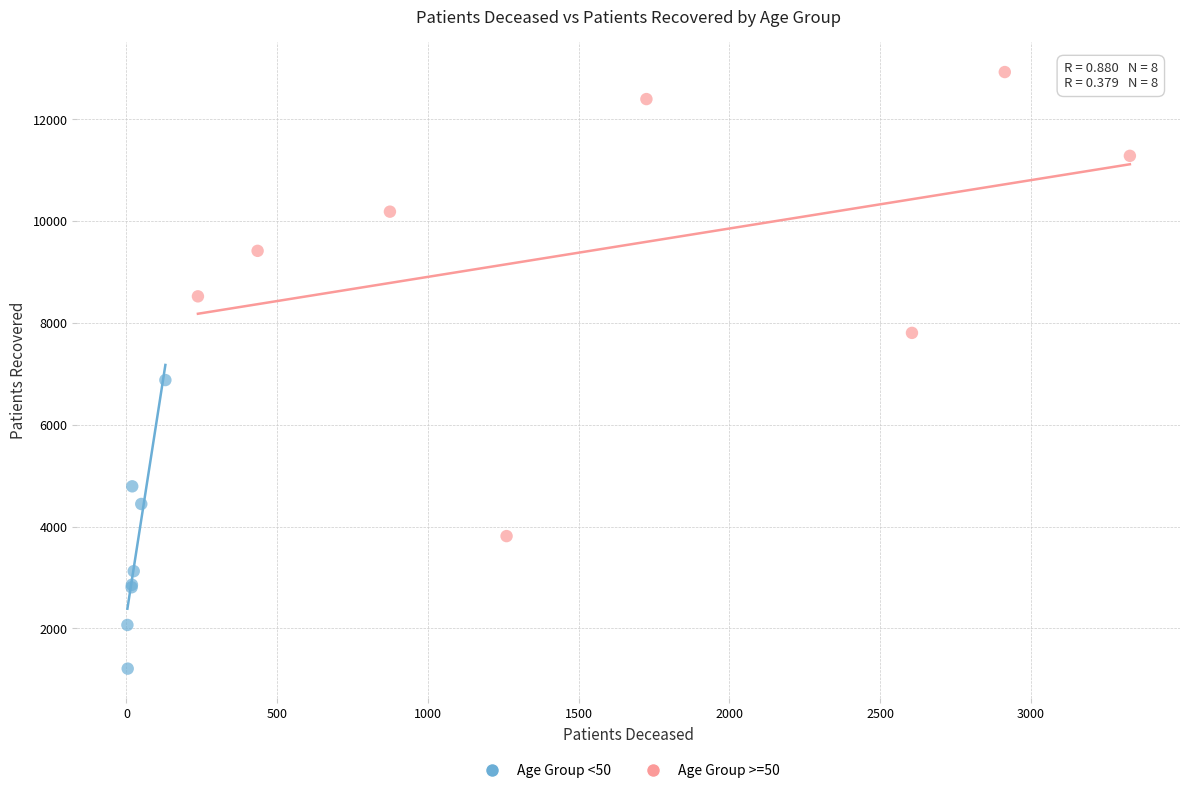

What are all the series names shown in the legend?

Age Group <50, Age Group >=50